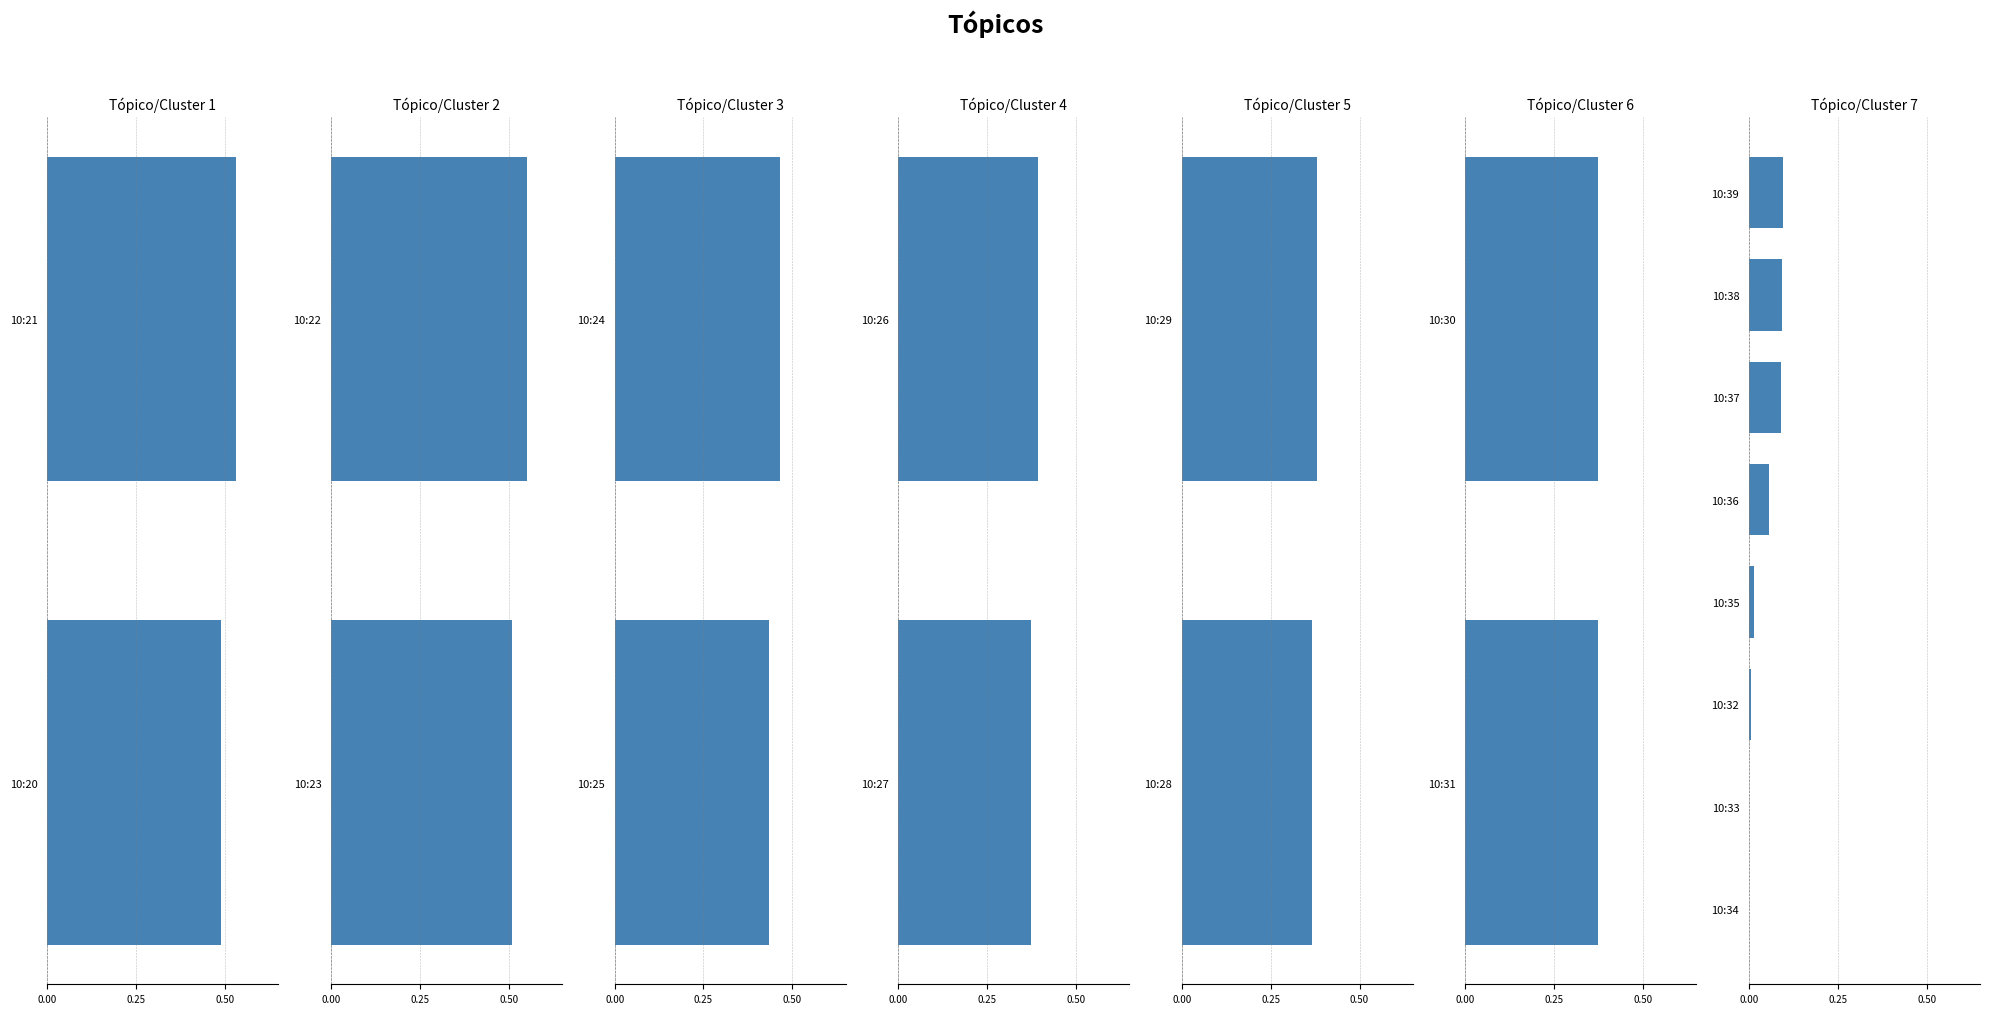

True or false: the data shows 0.1 at 10:36.

True